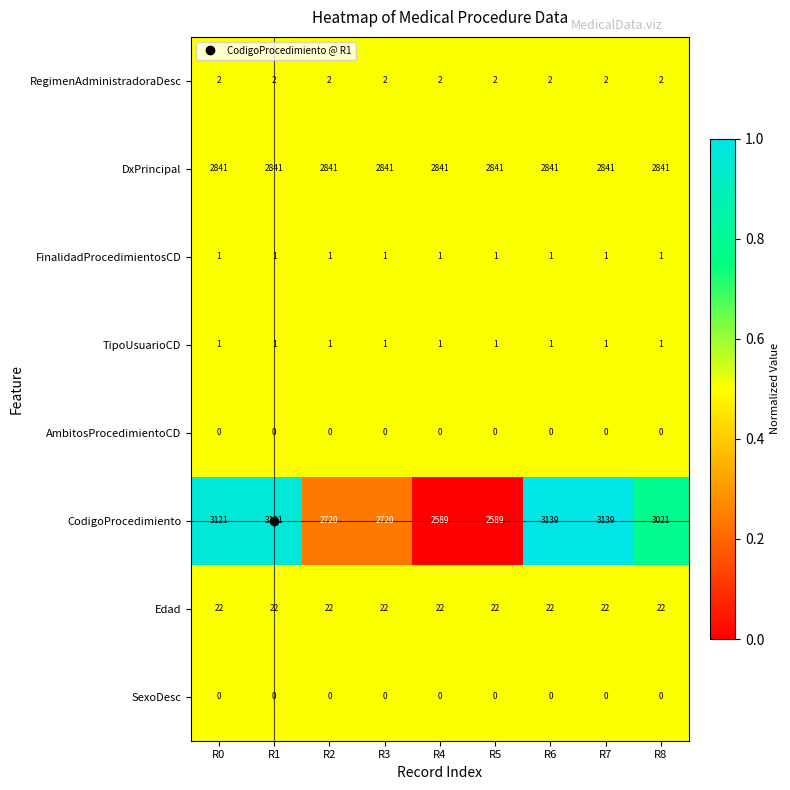

Which series changed the most between R4 and R7?

CodigoProcedimiento